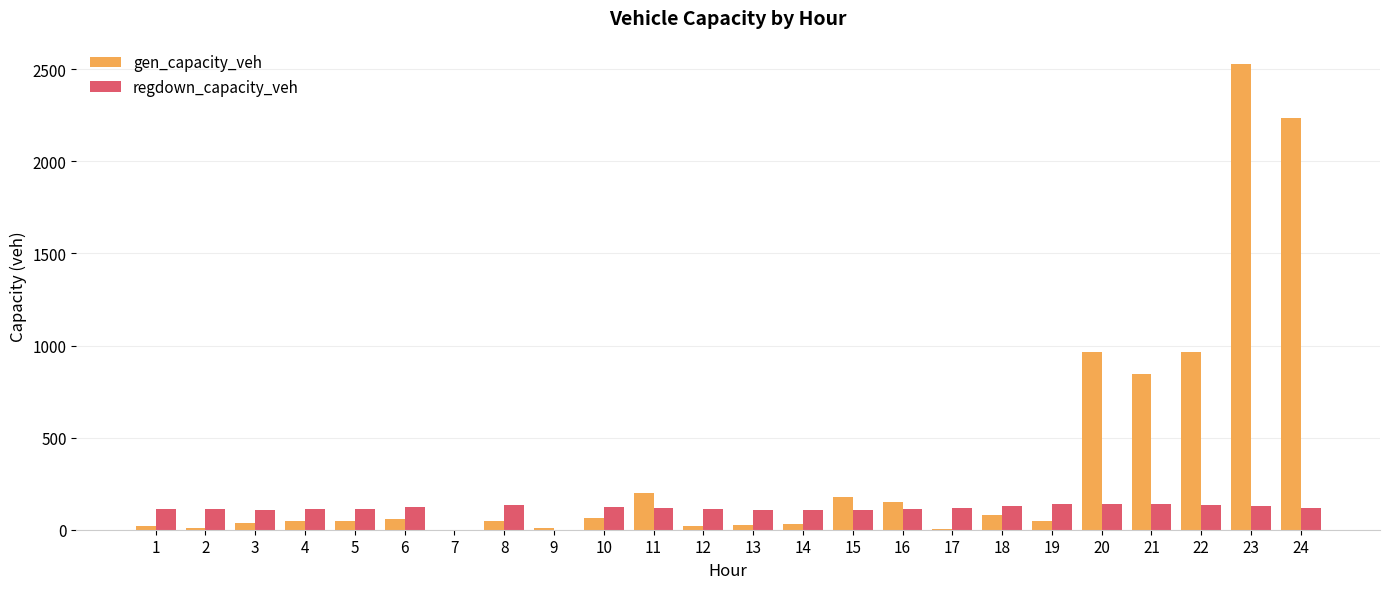

Where does the gen_capacity_veh series first go above 48?

4